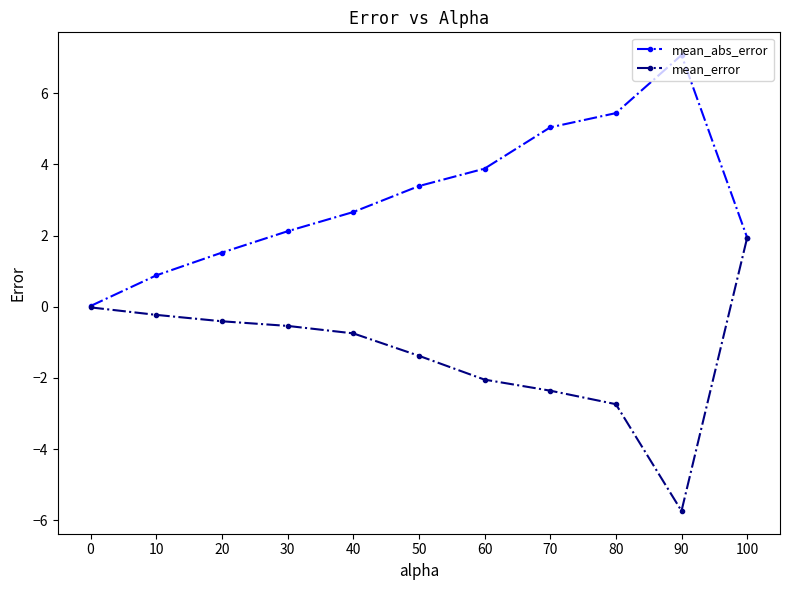

At how many categories does at least one series exceed 3?

5